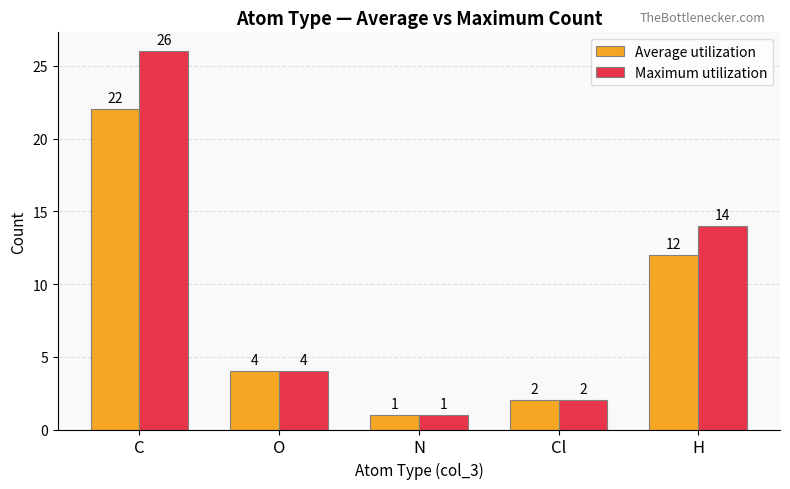

What is the sum of all Maximum utilization values?

47